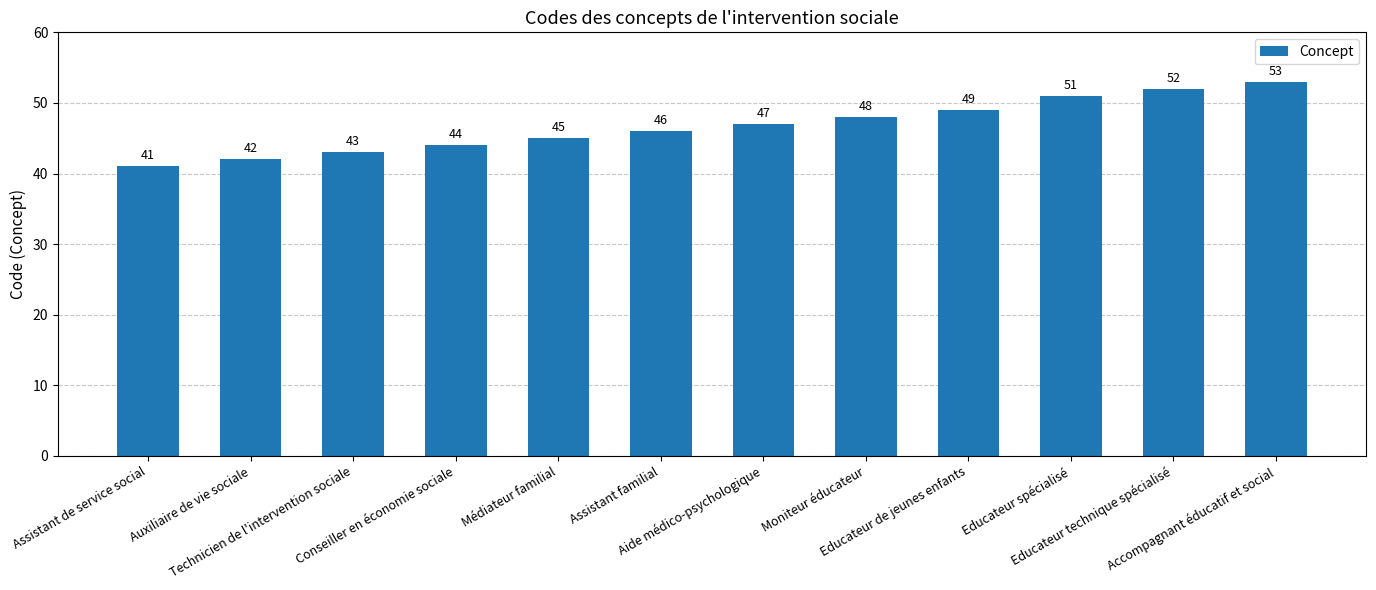

Rank the categories by value from highest to lowest.

Accompagnant éducatif et social, Educateur technique spécialisé, Educateur spécialisé, Educateur de jeunes enfants, Moniteur éducateur, Aide médico-psychologique, Assistant familial, Médiateur familial, Conseiller en économie sociale, Technicien de l'intervention sociale, Auxiliaire de vie sociale, Assistant de service social